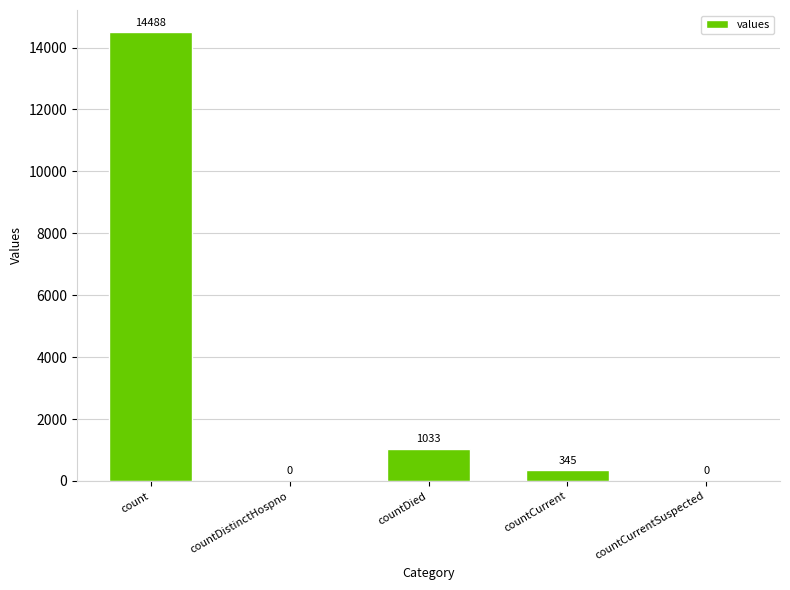

What is the average value?

3173